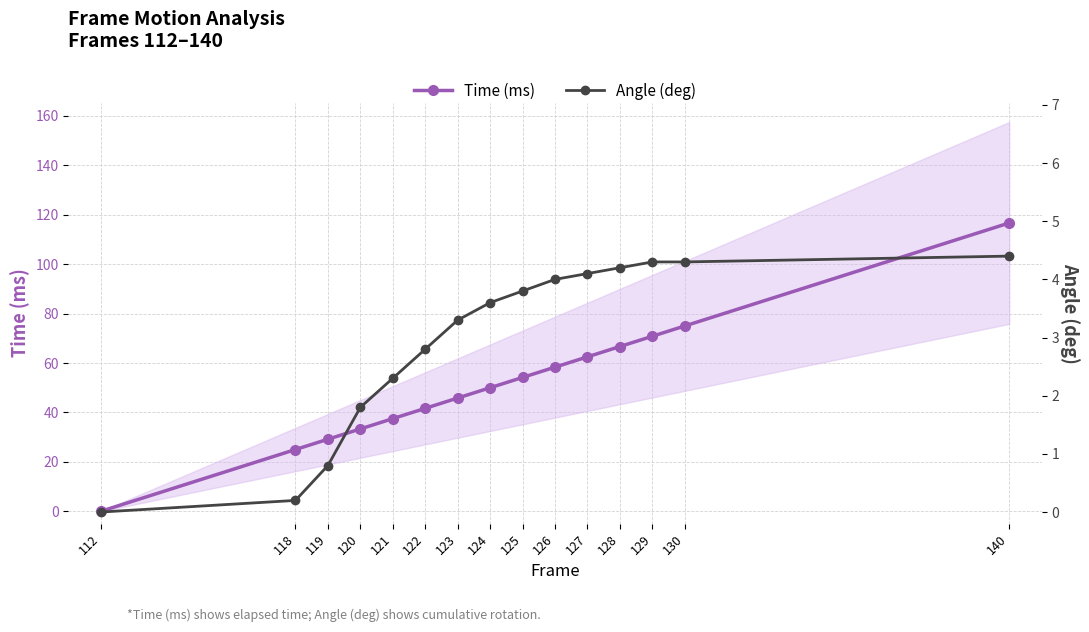

Which series has the widest spread of values?

Time (ms)